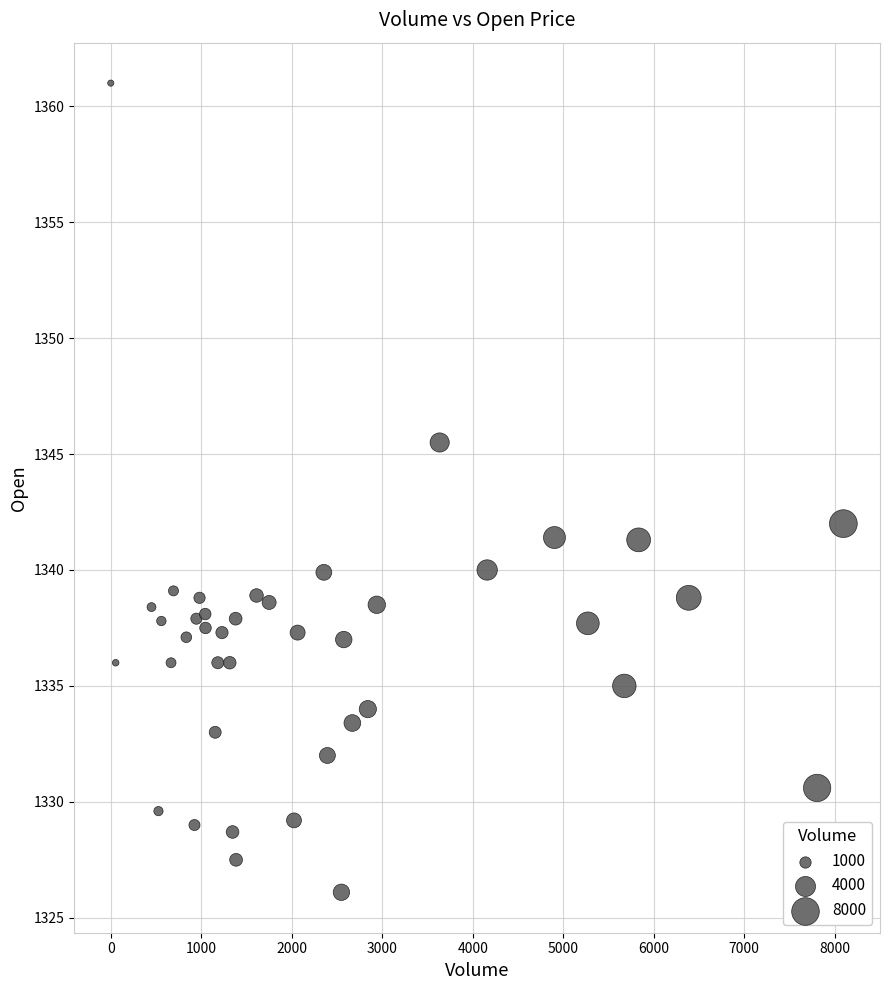

What is the range of X values (max minus min)?

8097.0